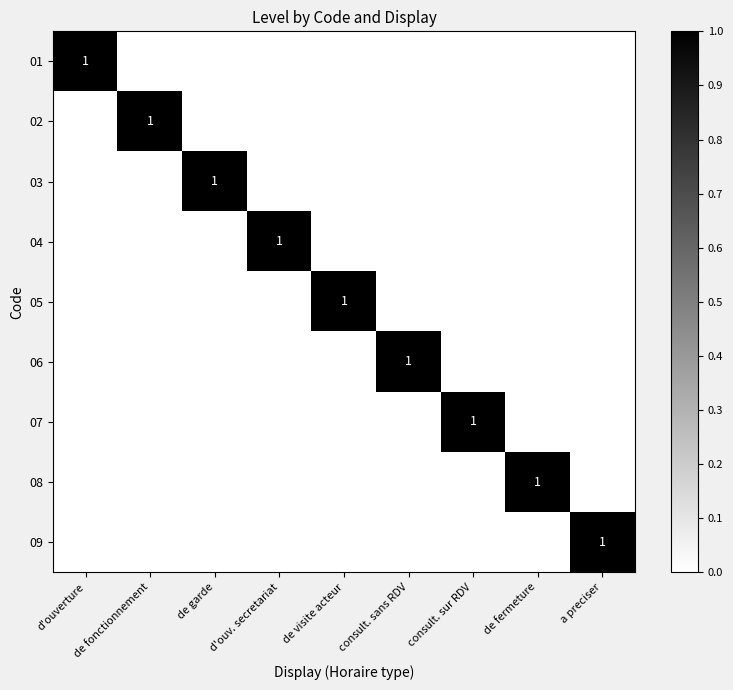

At which category is the sum across all series the highest?

d'ouverture